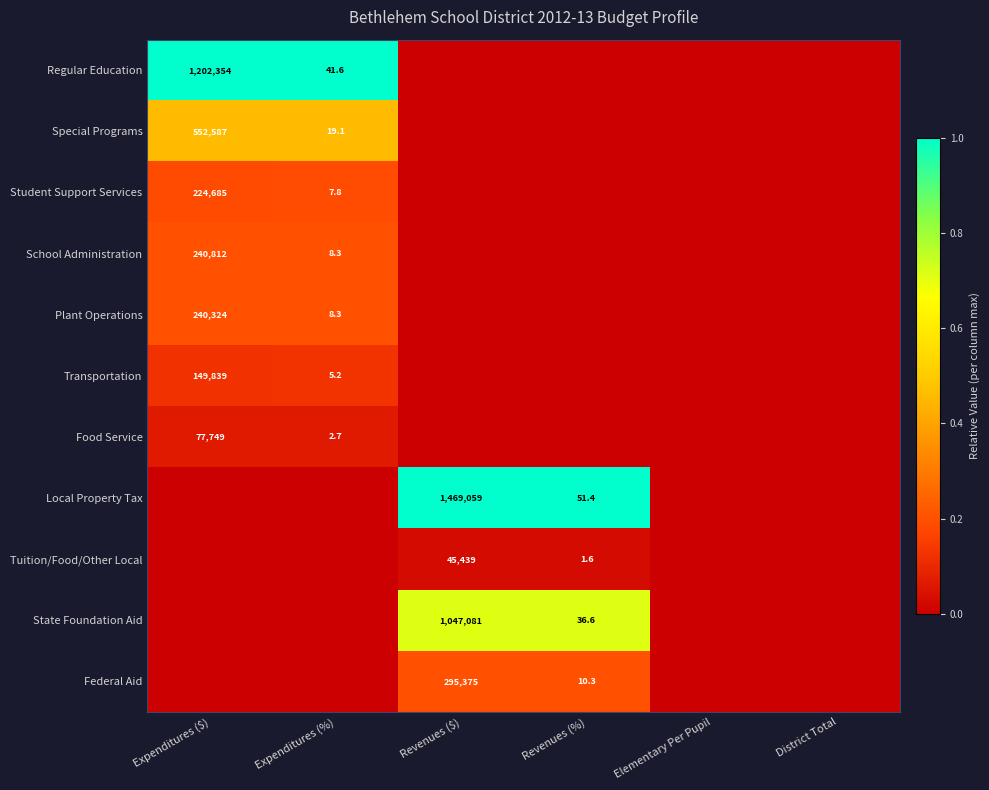

The Student Support Services series shows 7.8 at Expenditures (%). True or false?

True